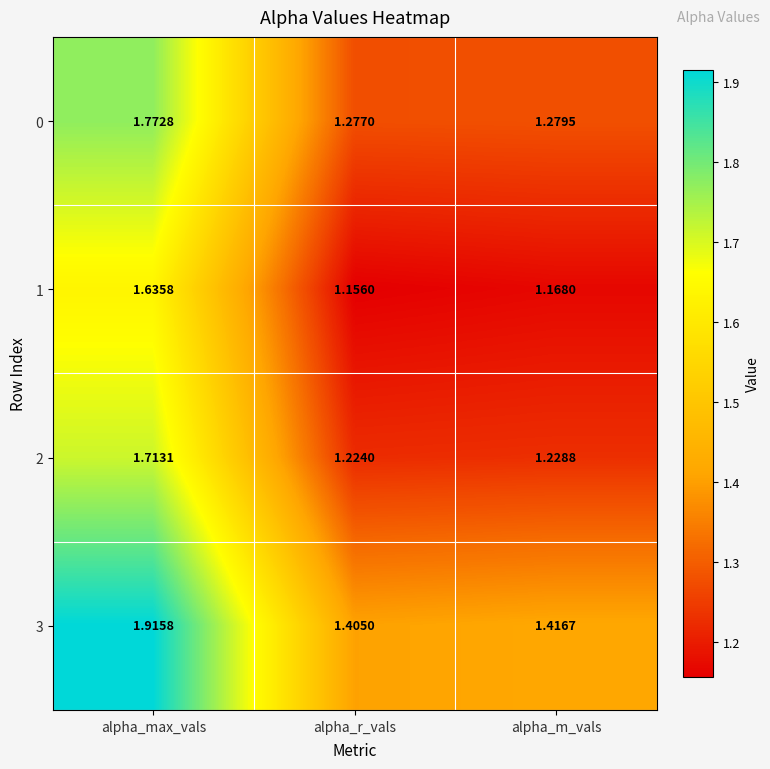

Rank the series by their average value, from lowest to highest.

1, 2, 0, 3